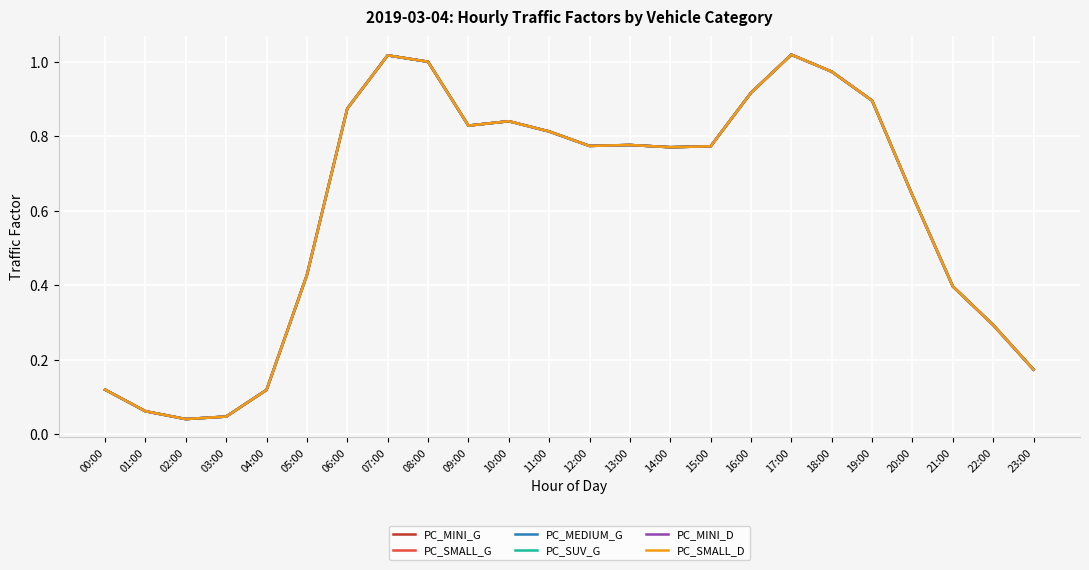

What is the difference between the PC_SMALL_G values at 01:00 and 21:00?

0.3